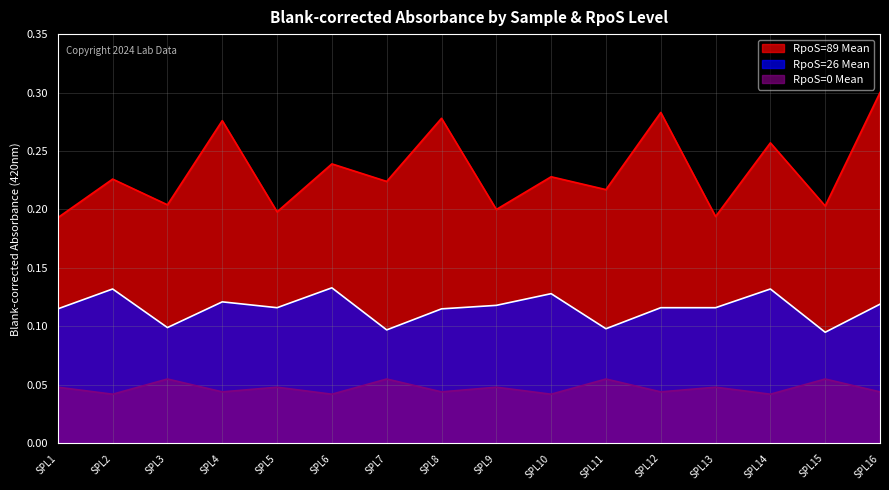

The RpoS=26 Mean series shows 0.0 at SPL1. True or false?

False